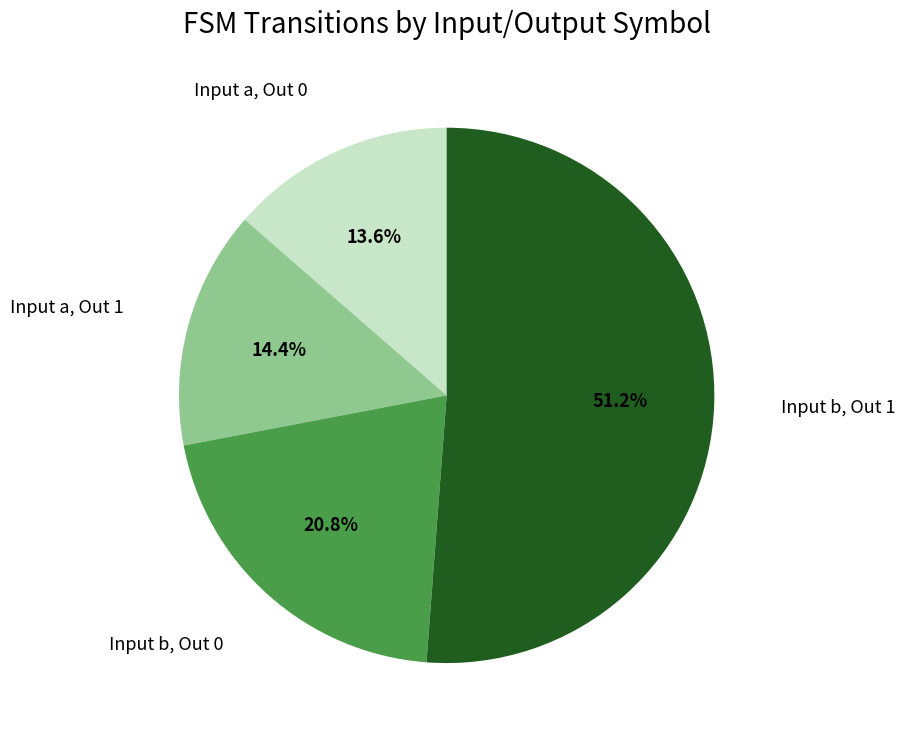

Is there a majority slice in this chart?

Yes